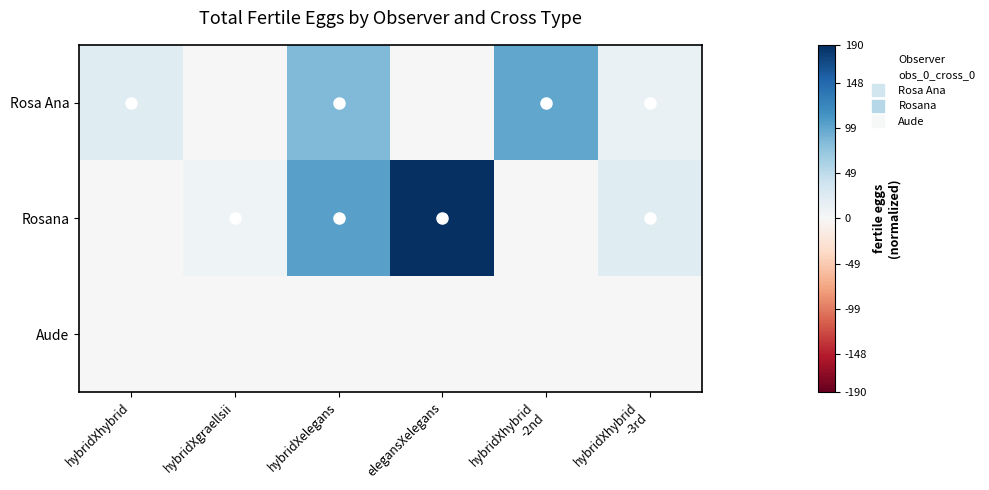

At which category is the sum across all series the highest?

elegansXelegans